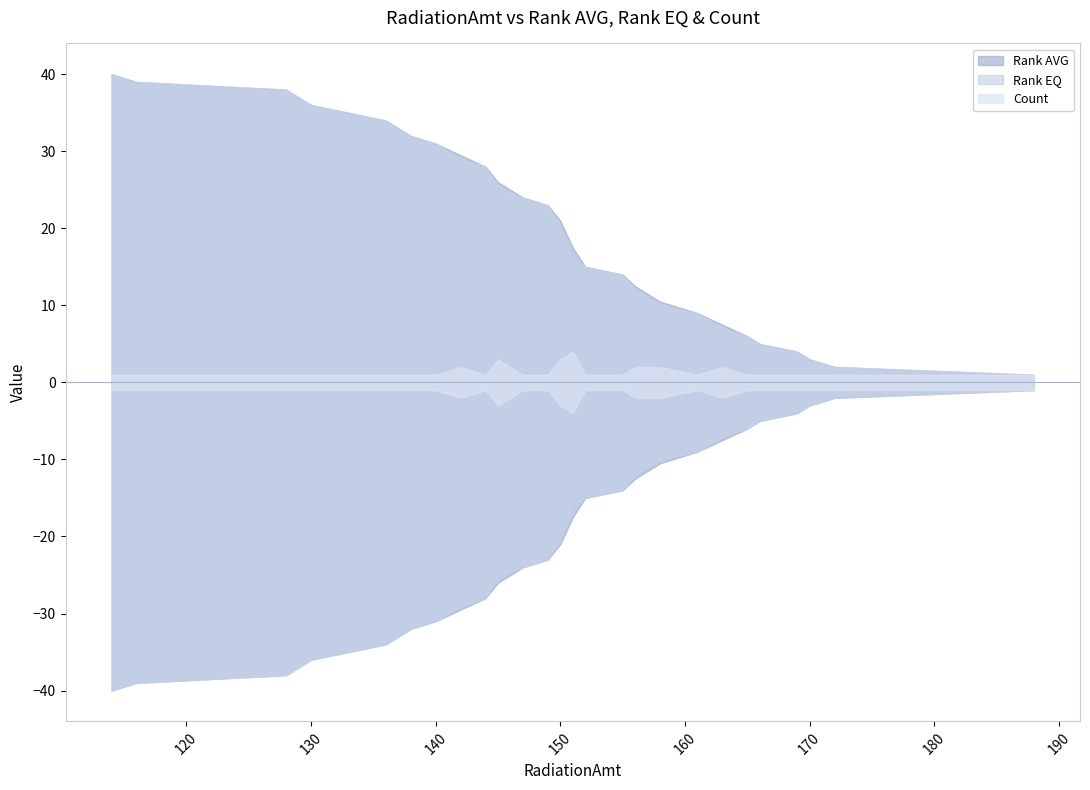

Reading left to right, list all the values displayed in this chart.

Rank AVG: 40.0	39.0	38.0	37.0	36.0	35.0	34.0	33.0	32.0	31.0	29.5	28.0	26.0	24.0	23.0	21.0	17.5	15.0	14.0	12.5	10.5	9.0	7.5	6.0	5.0	4.0	3.0	2.0	1.0
Rank EQ: 40.0	39.0	38.0	37.0	36.0	35.0	34.0	33.0	32.0	31.0	29.0	28.0	25.0	24.0	23.0	20.0	16.0	15.0	14.0	12.0	10.0	9.0	7.0	6.0	5.0	4.0	3.0	2.0	1.0
Count: 1.0	1.0	1.0	1.0	1.0	1.0	1.0	1.0	1.0	1.0	2.0	1.0	3.0	1.0	1.0	3.0	4.0	1.0	1.0	2.0	2.0	1.0	2.0	1.0	1.0	1.0	1.0	1.0	1.0